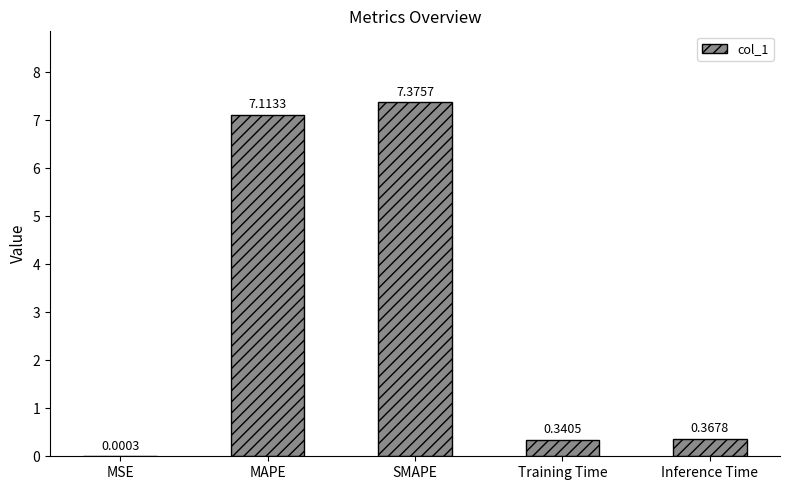

Between Inference Time and SMAPE, which is larger?

SMAPE